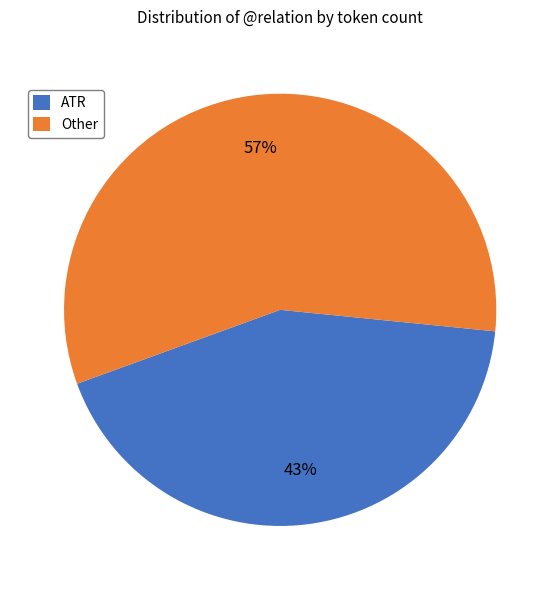

Which category has the smallest portion of the pie?

ATR